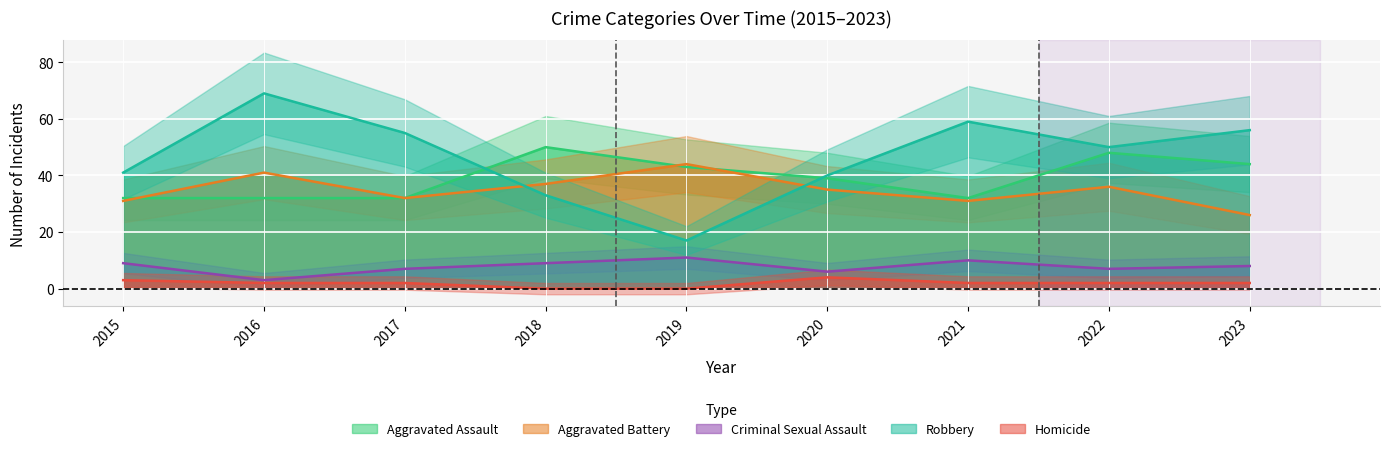

How many interior local peaks does the Criminal Sexual Assault series have?

2